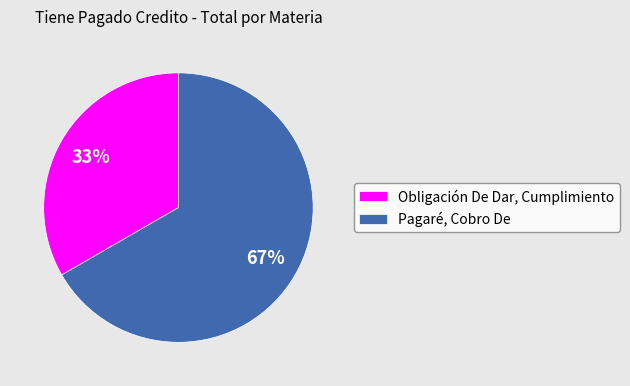

True or false: Obligación De Dar, Cumplimiento accounts for 33% of the total.

True